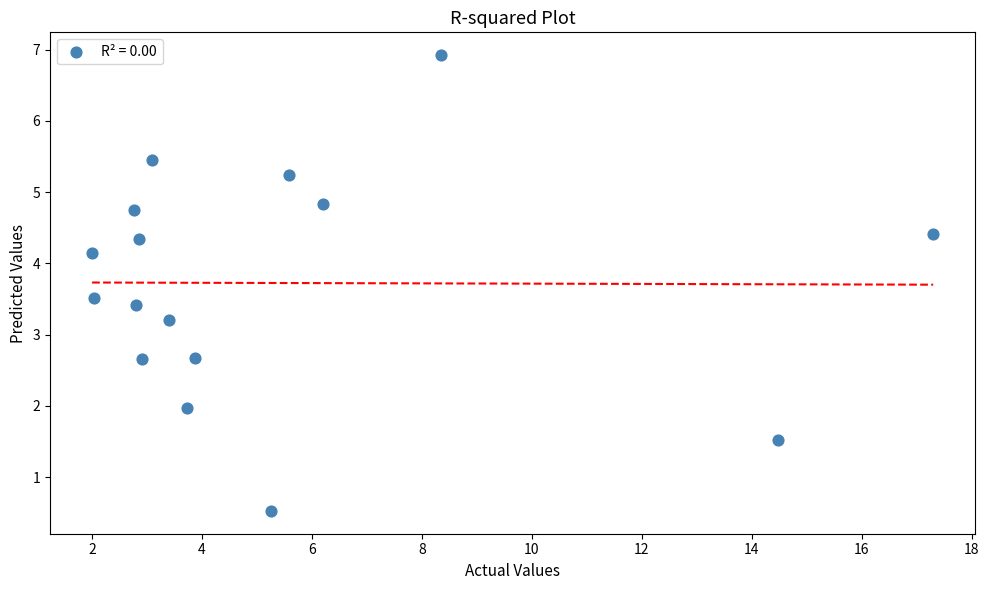

What is the range of X values (max minus min)?

15.3